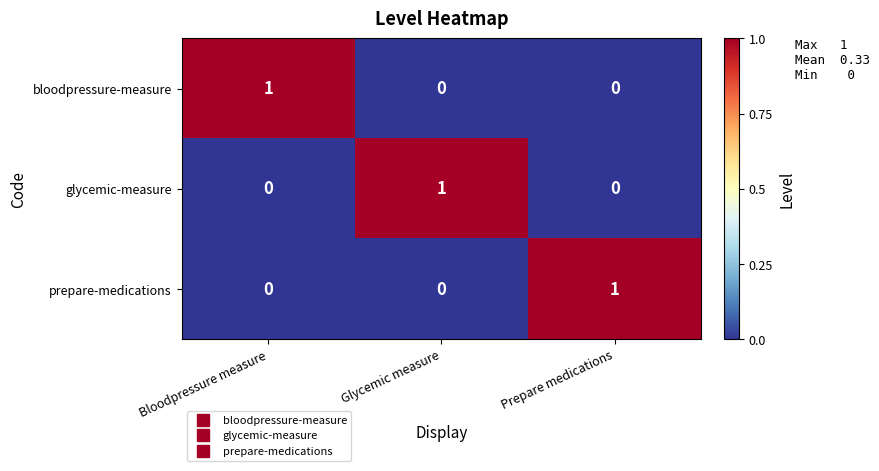

Is the value of bloodpressure-measure at Prepare medications greater than the value of glycemic-measure at Glycemic measure?

No